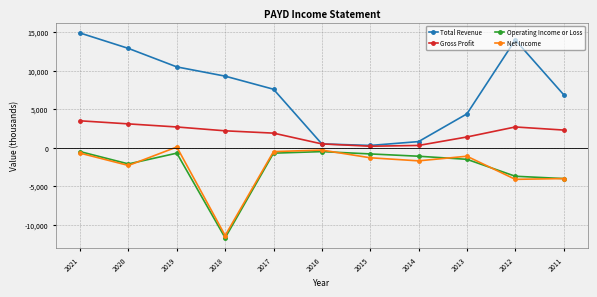

Does the chart display data point markers on the line(s)?

Yes